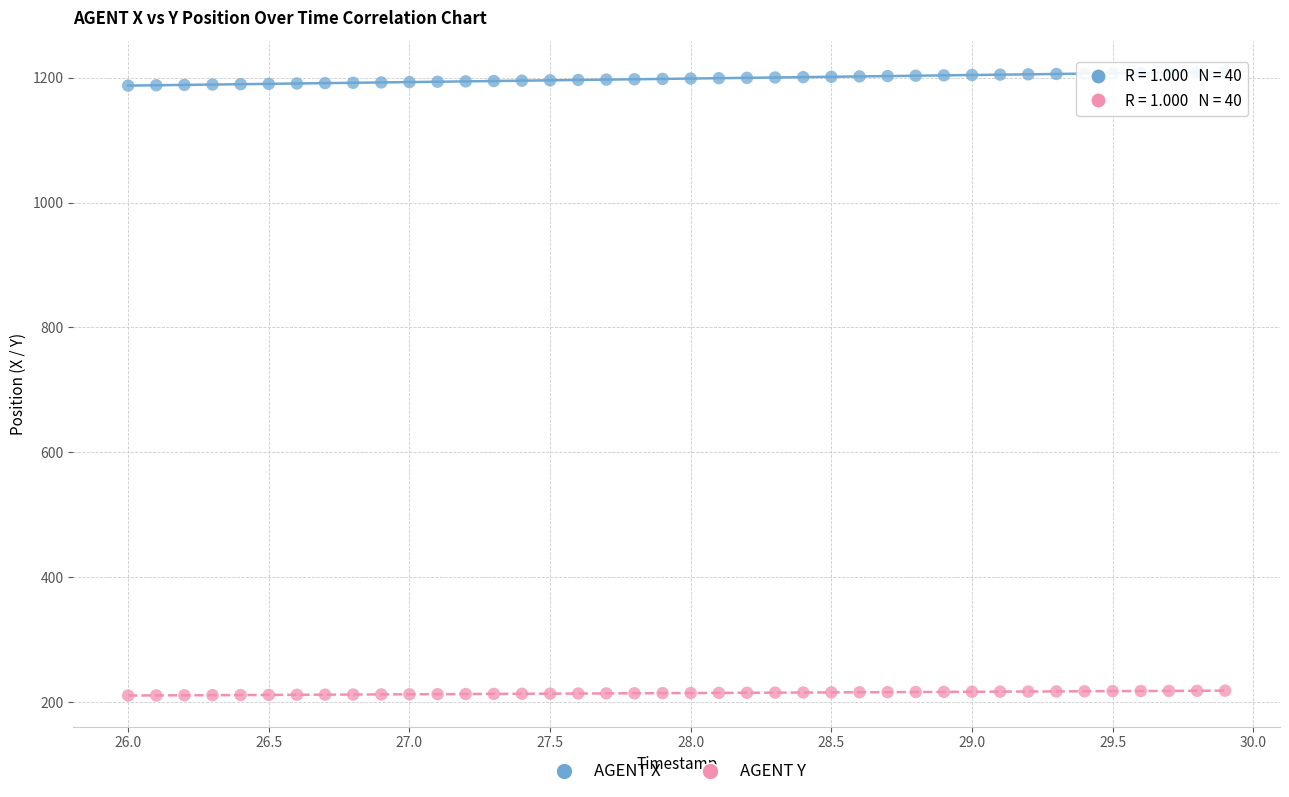

Across all data points, what is the range of Y values (max minus min)?

998.9